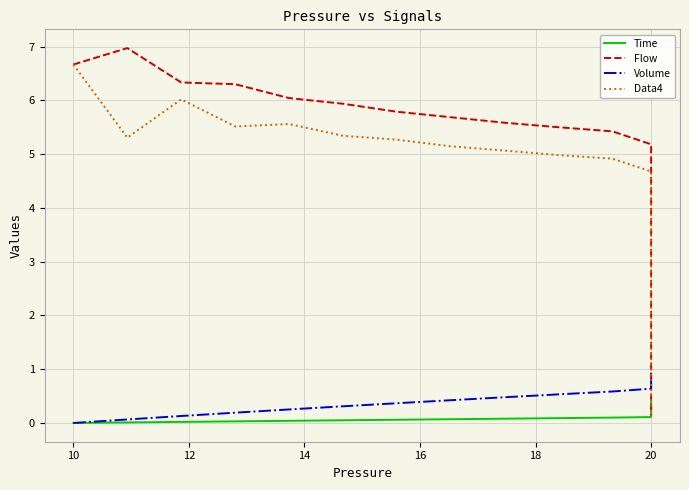

Rank the series at 10 from lowest to highest value.

Time, Volume, Data4, Flow